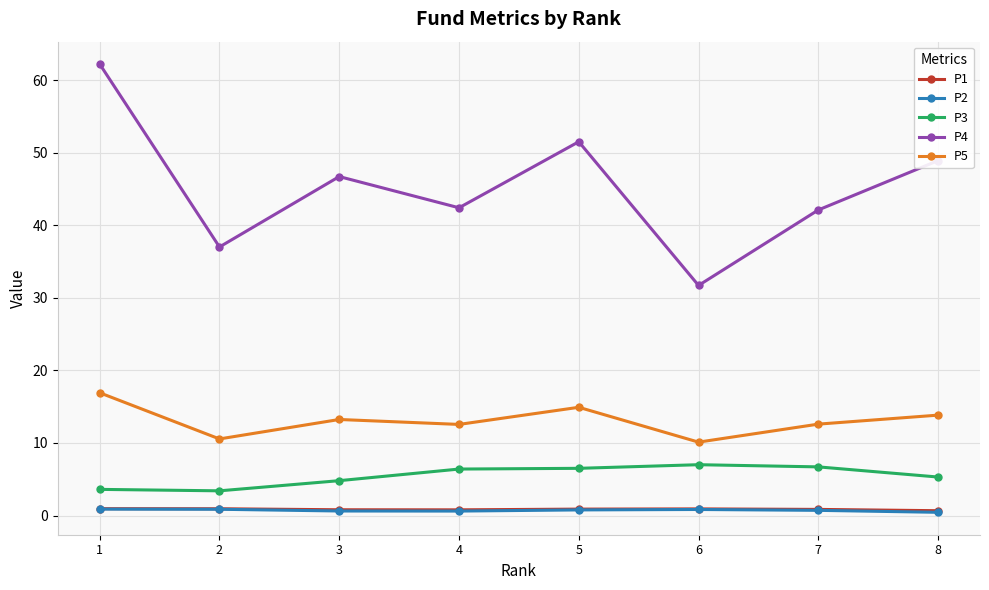

What is the maximum value for P4?

62.2